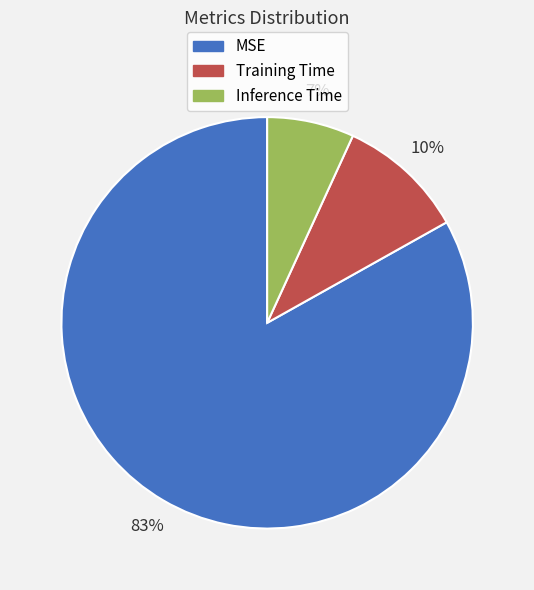

To the nearest percent, what percentage of the pie is MSE?

83%